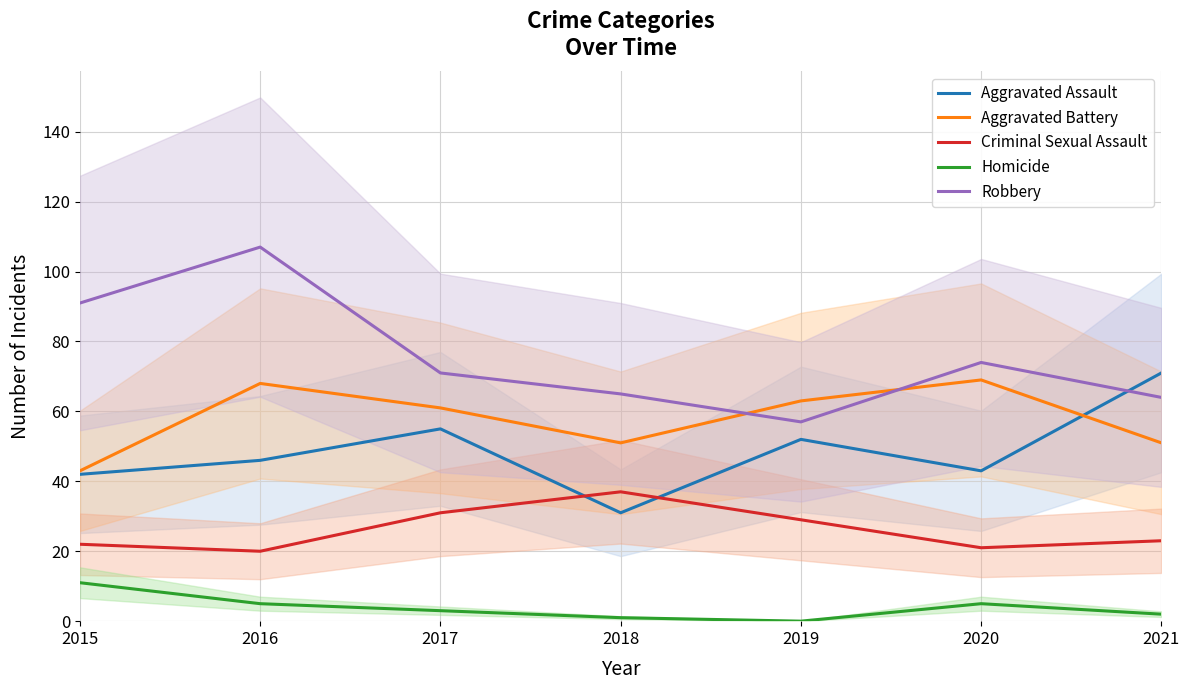

How many values in the Criminal Sexual Assault series are below 23?

3